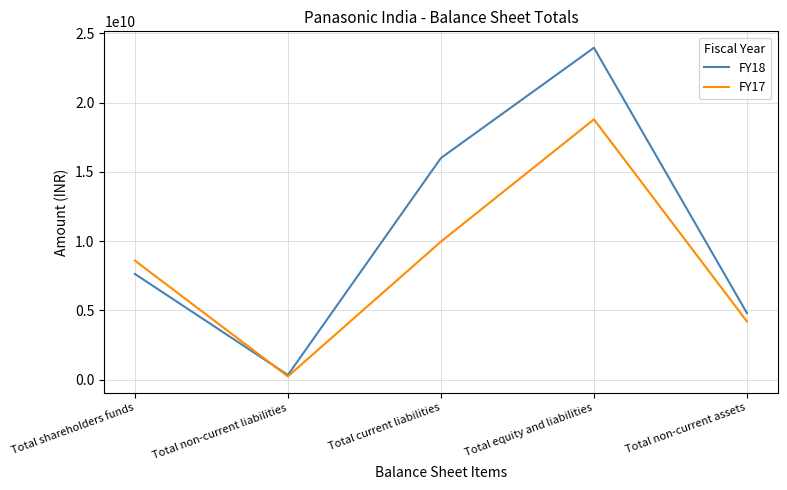

Rank the categories by FY18 value from lowest to highest.

Total non-current liabilities, Total non-current assets, Total shareholders funds, Total current liabilities, Total equity and liabilities